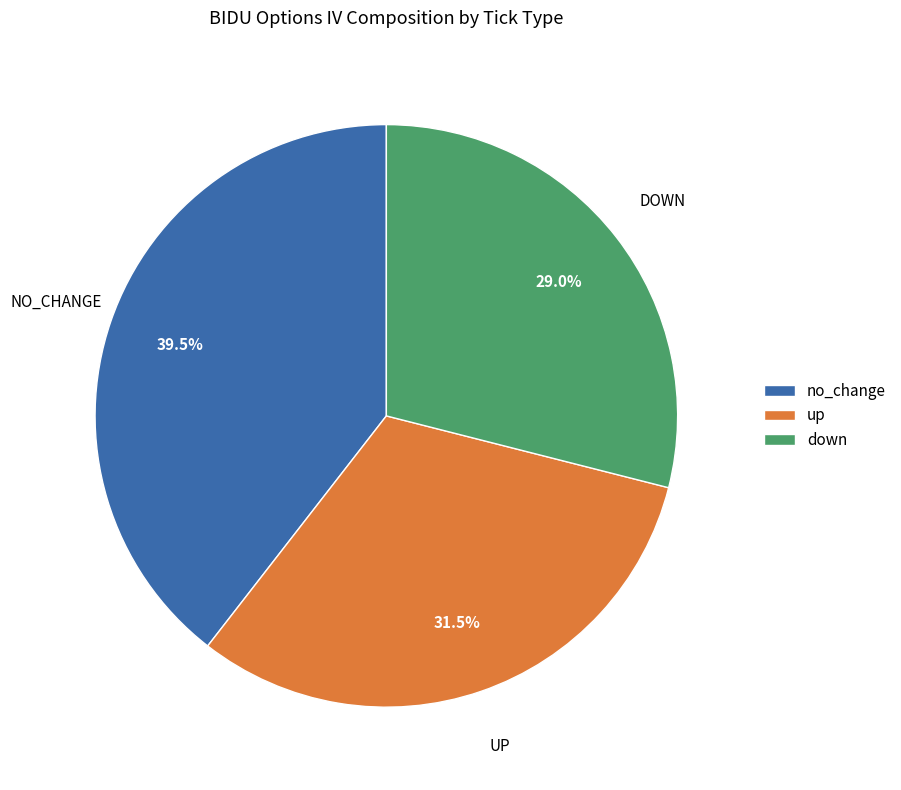

What percentage is NOT represented by up?

68.5%